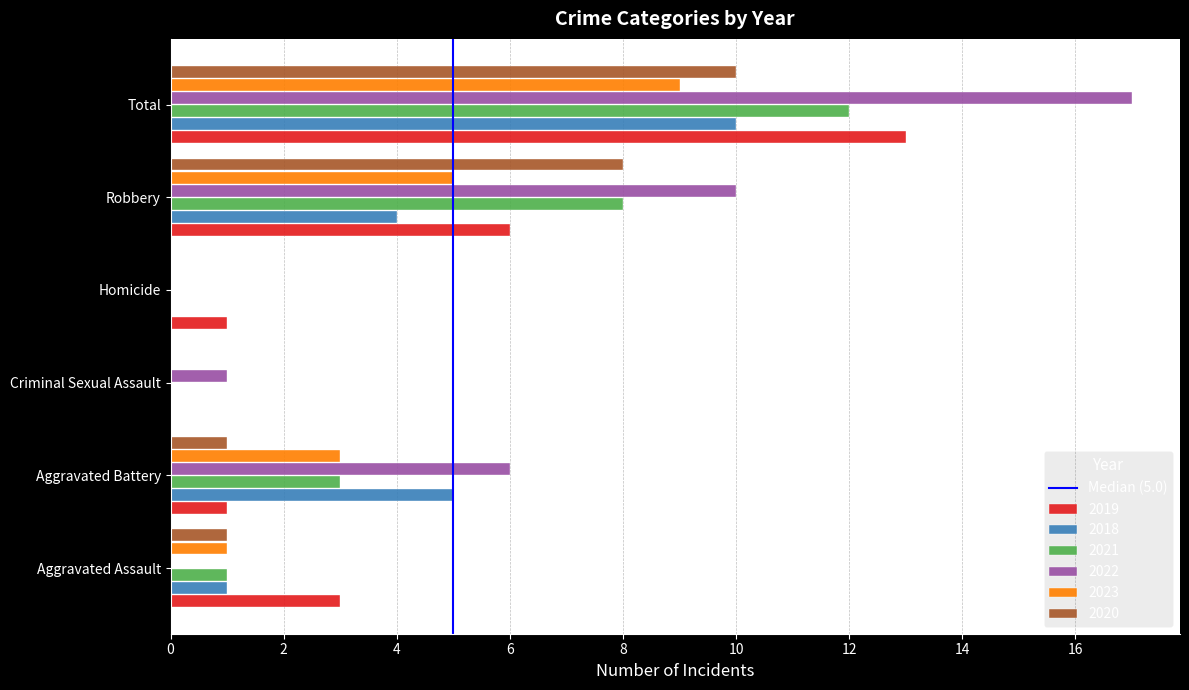

Between Homicide and Robbery, which series saw the biggest shift?

2022